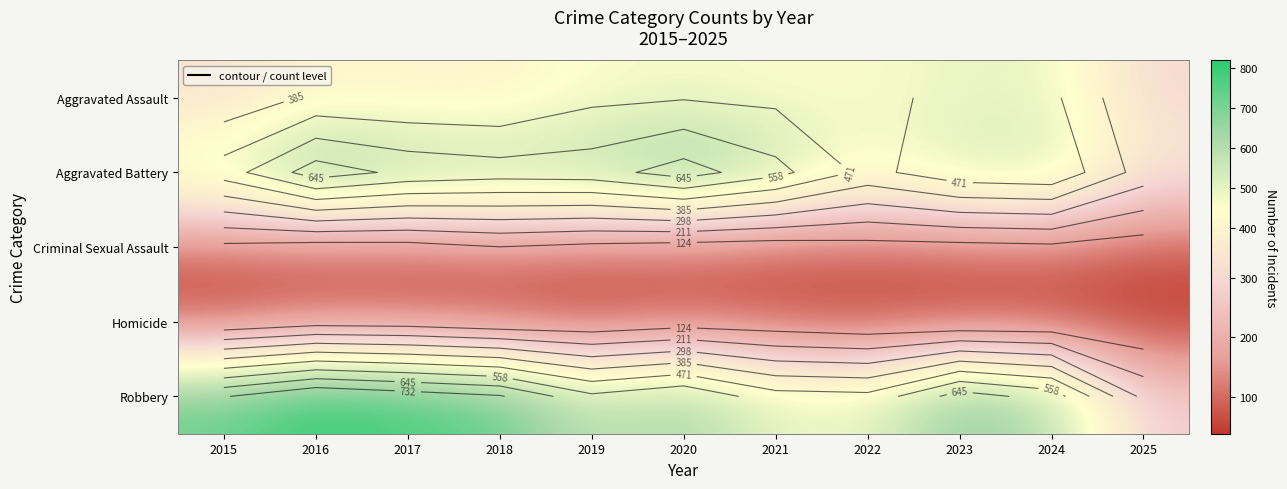

Rank the series at 2024 from lowest to highest value.

Homicide, Criminal Sexual Assault, Aggravated Assault, Aggravated Battery, Robbery